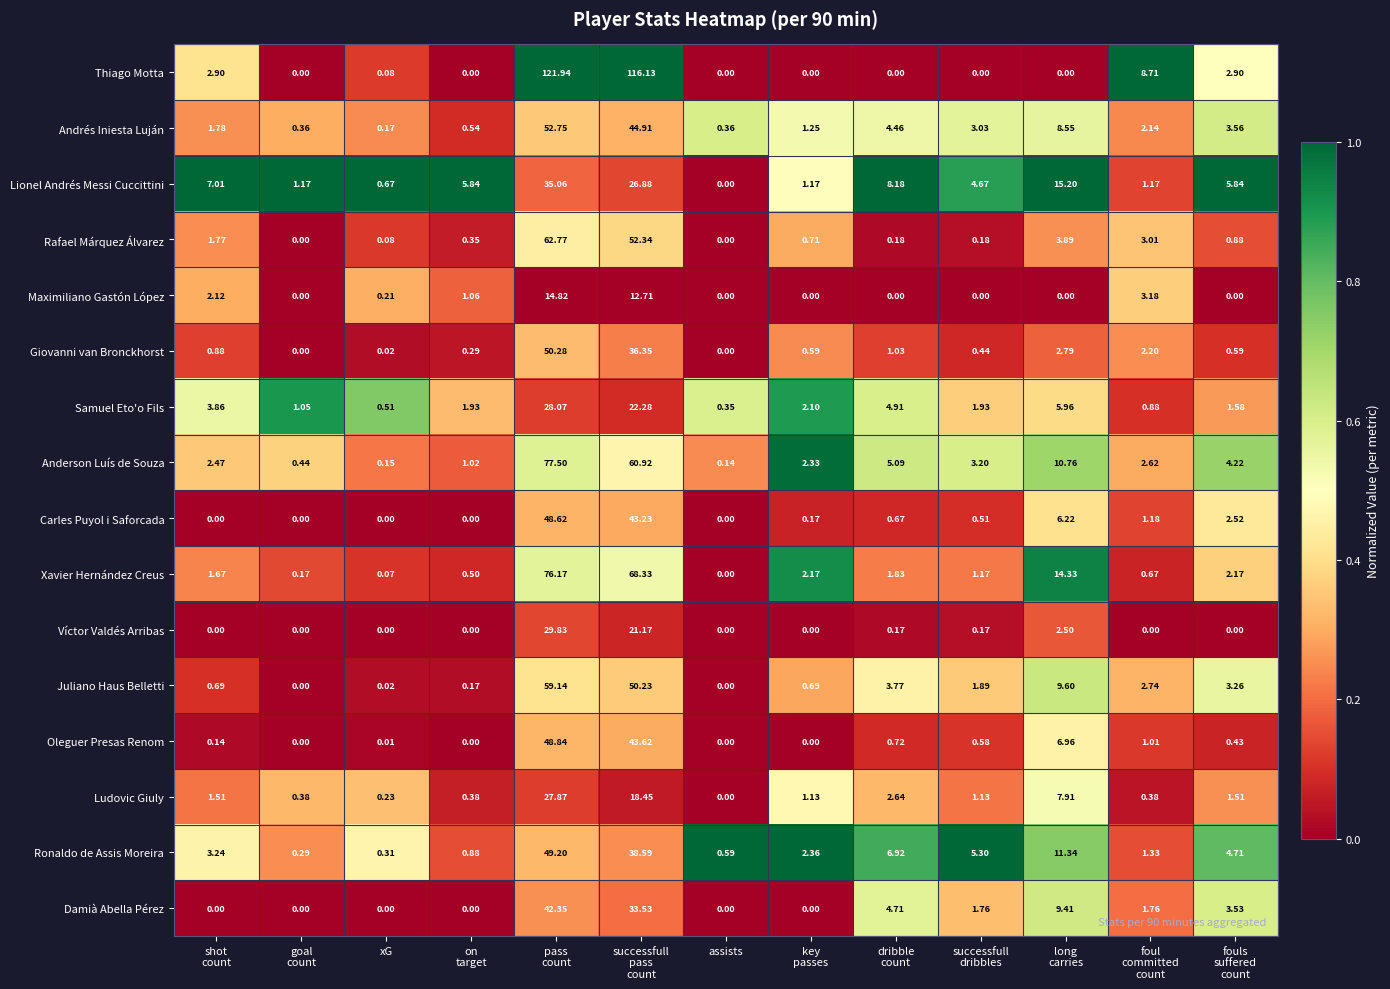

Which series has the largest total across all categories?

Thiago Motta